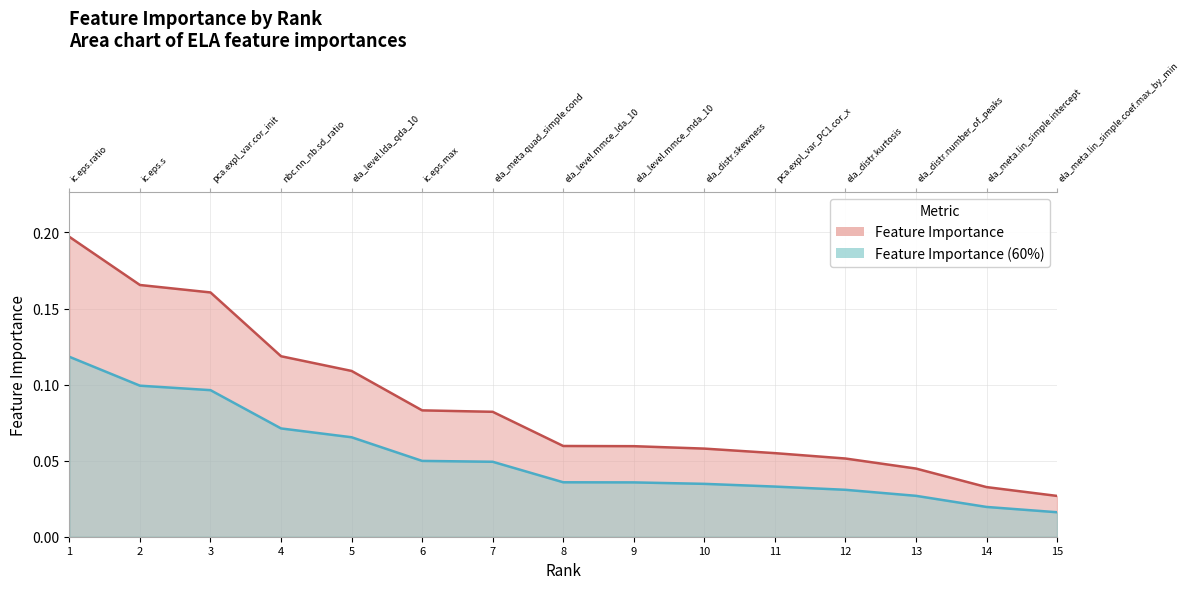

Which label corresponds to the largest value in the chart?

1